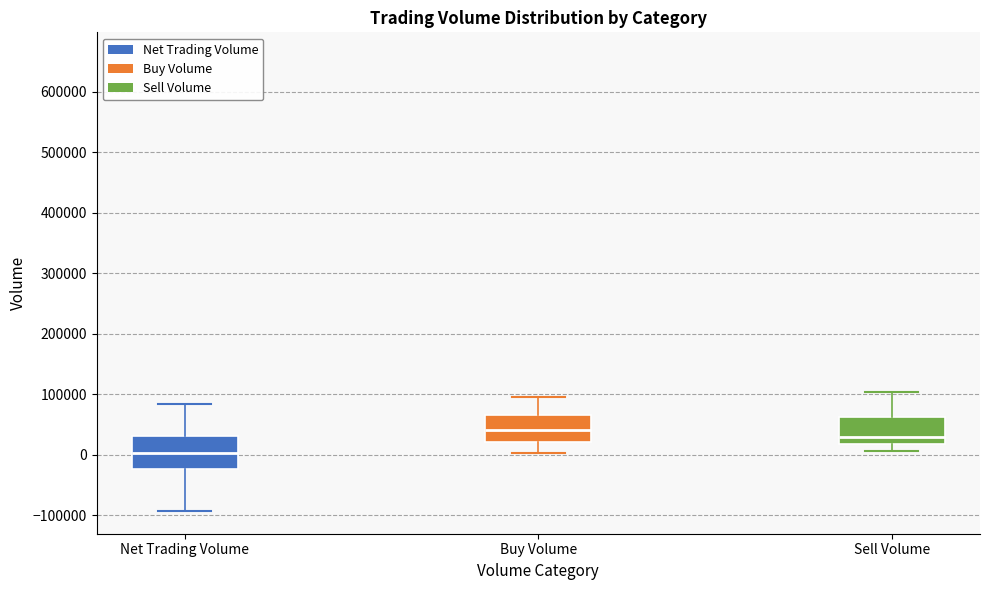

Which box's median line is the highest?

Buy Volume